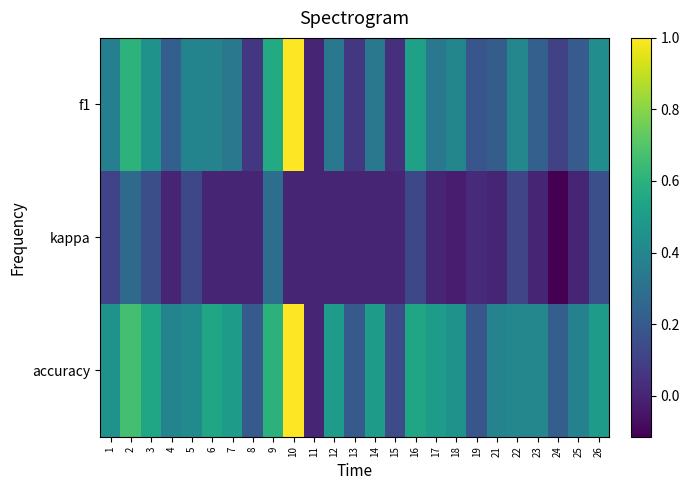

How many distinct data groups are displayed?

3